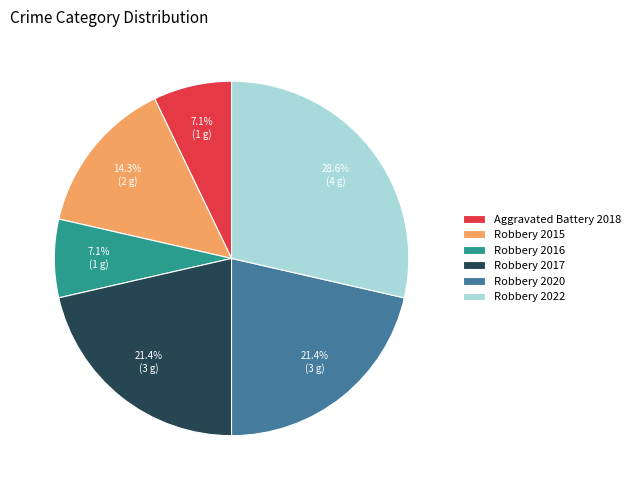

What percentage is the Aggravated Battery 2018 slice, to the nearest percent?

7%